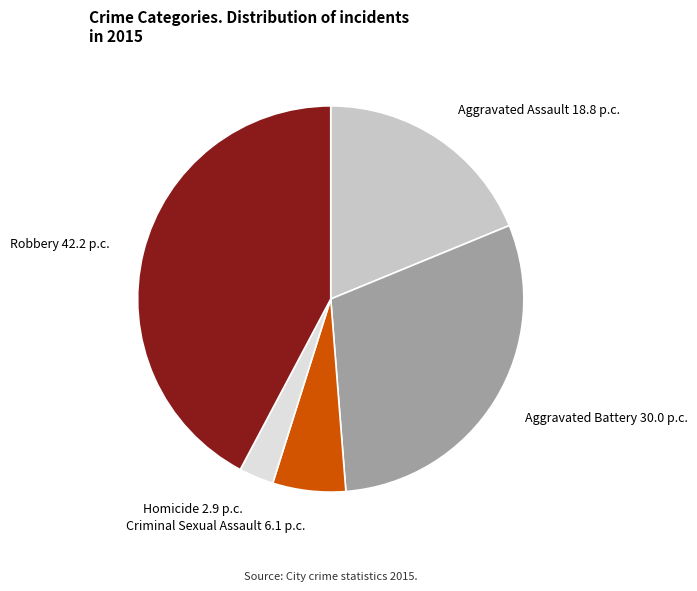

Rank the categories by value from highest to lowest.

Robbery, Aggravated Battery, Aggravated Assault, Criminal Sexual Assault, Homicide